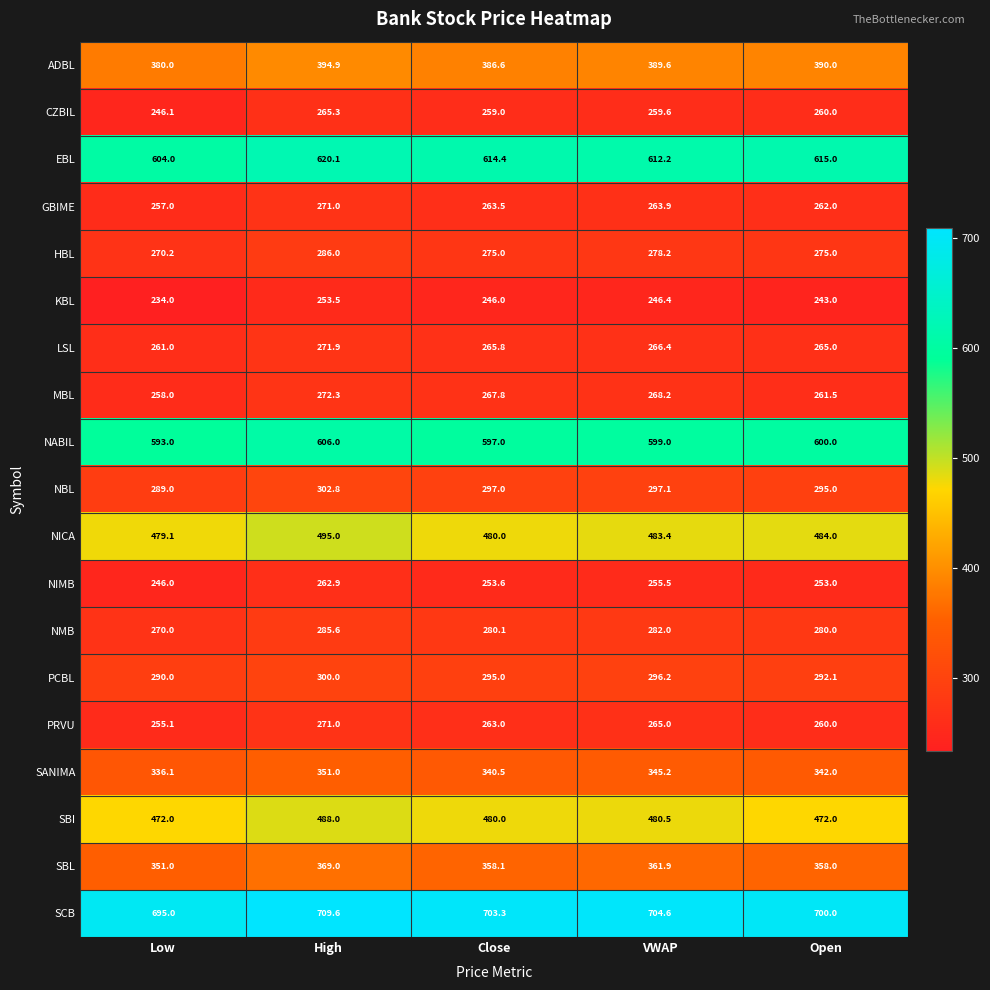

Which series has the widest spread of values?

KBL